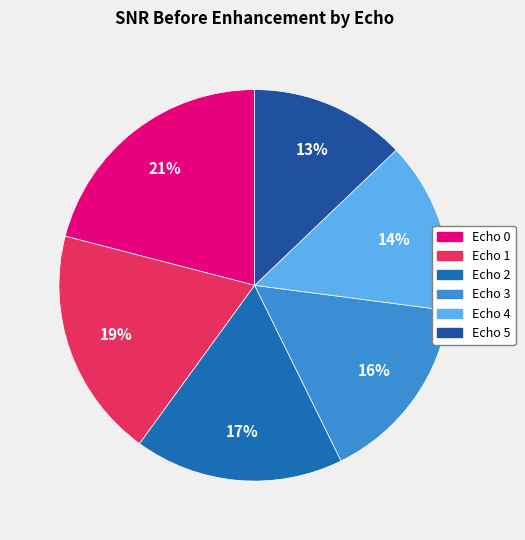

How many slices are in this pie chart?

6